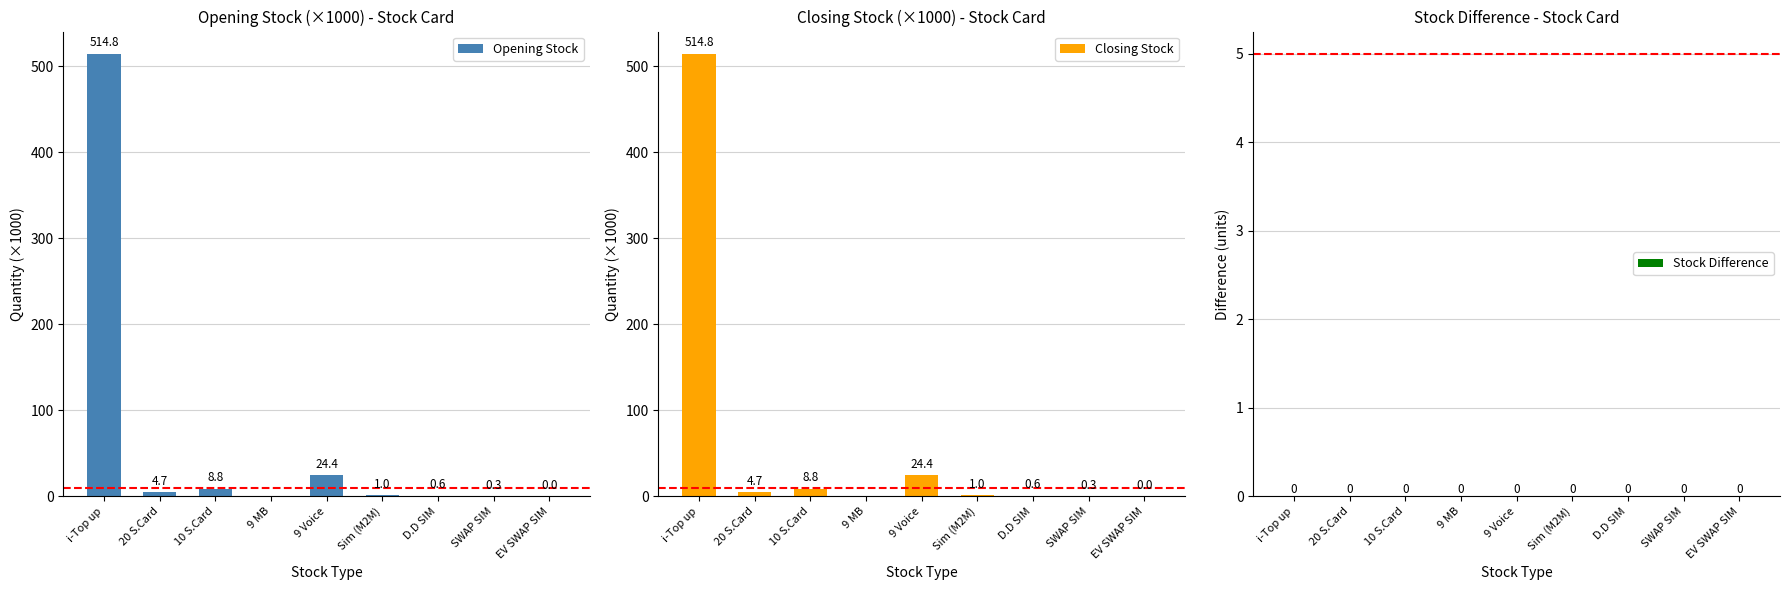

Reading left to right, what are all the values shown in this chart?

Opening Stock: 514.8	4.7	8.8	0.0	24.4	1.0	0.6	0.3	0.0
Closing Stock: 514.8	4.7	8.8	0.0	24.4	1.0	0.6	0.3	0.0
Stock Difference: 0.0	0.0	0.0	0.0	0.0	0.0	0.0	0.0	0.0